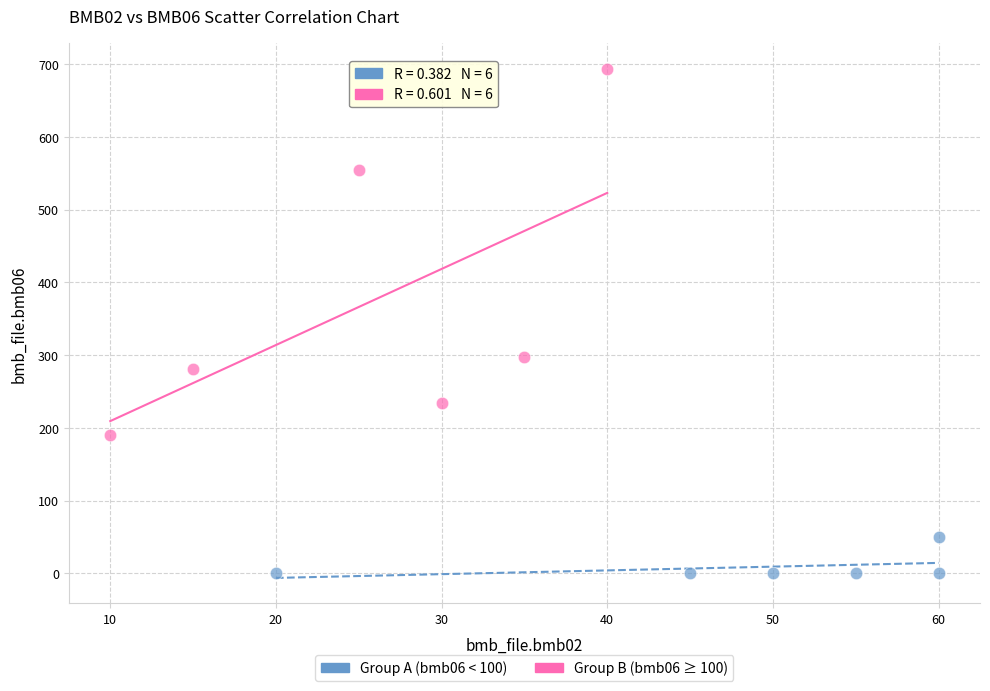

Which series reaches the minimum Y coordinate?

Group A (bmb06 < 100)